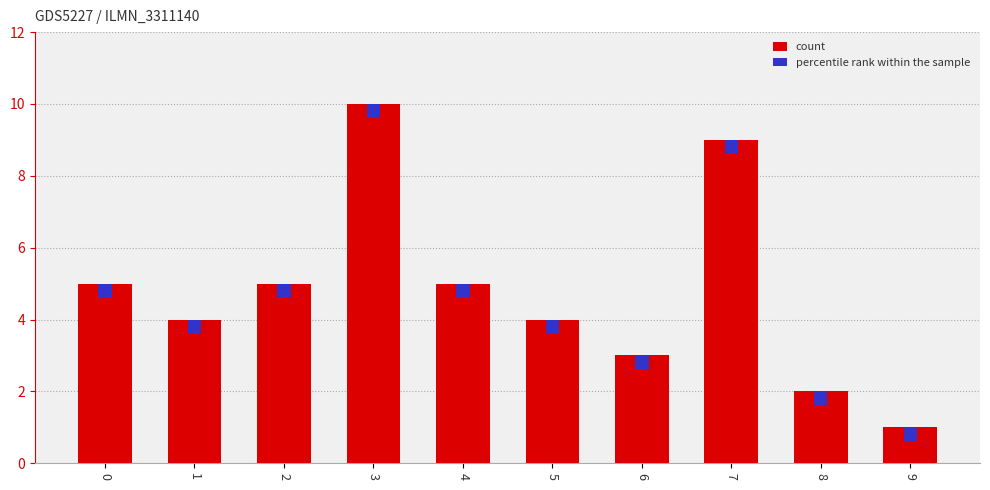

What is the difference between the maximum and second lowest values?

8